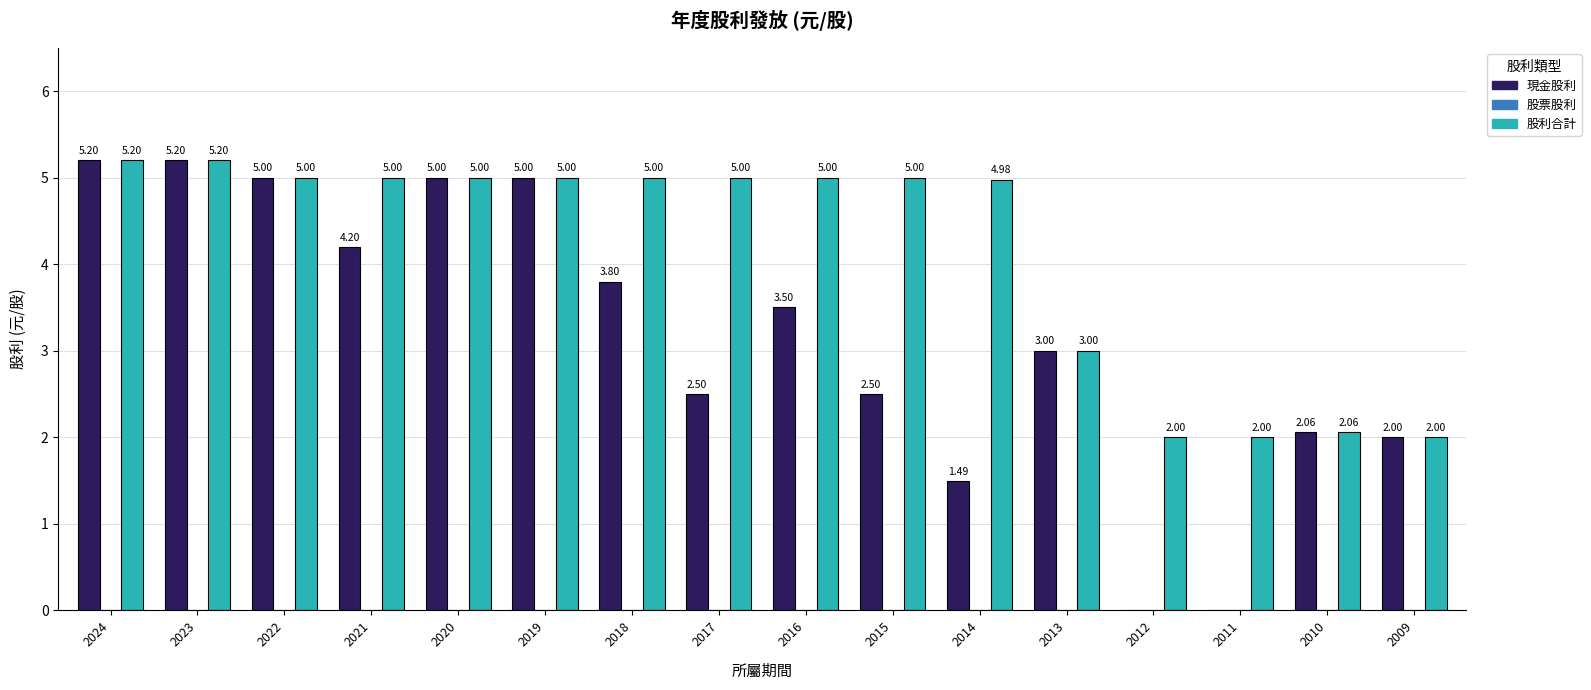

Which series has the largest total across all categories?

股利合計